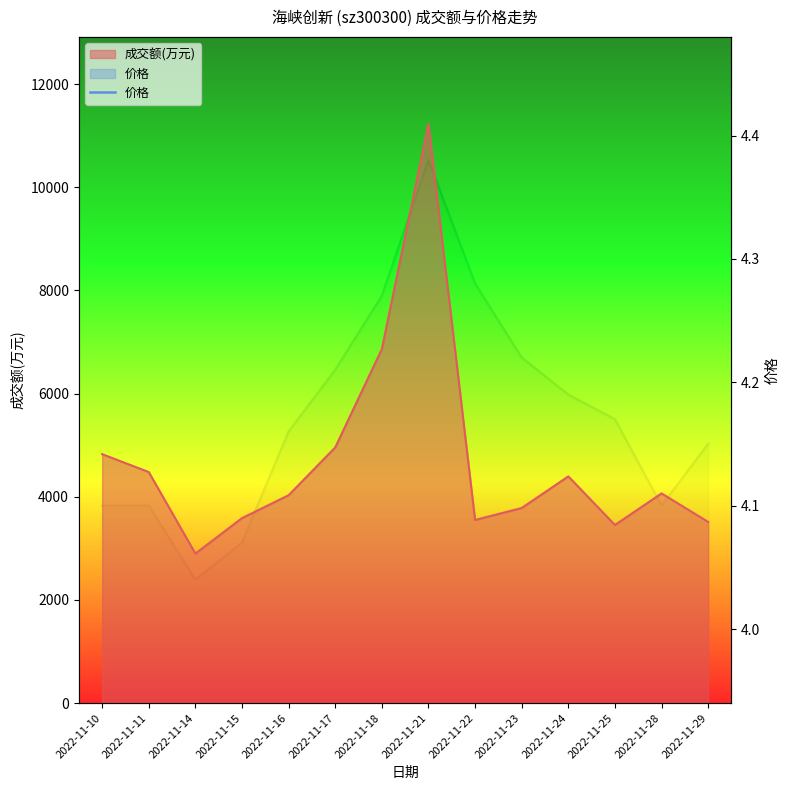

What value does the data have at 2022-11-16?

4.2